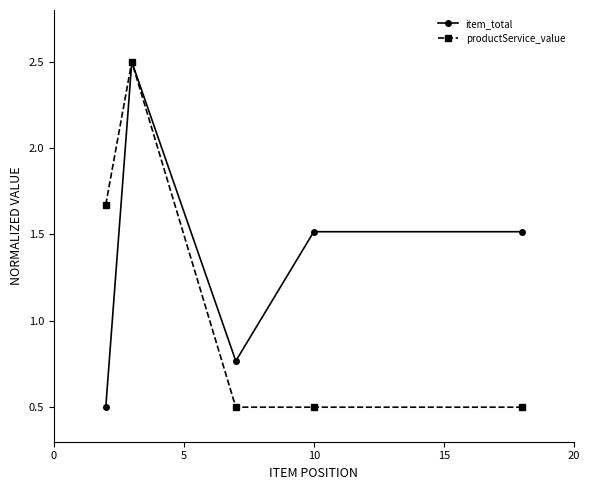

Rank the series by their average value, from lowest to highest.

productService_value, item_total